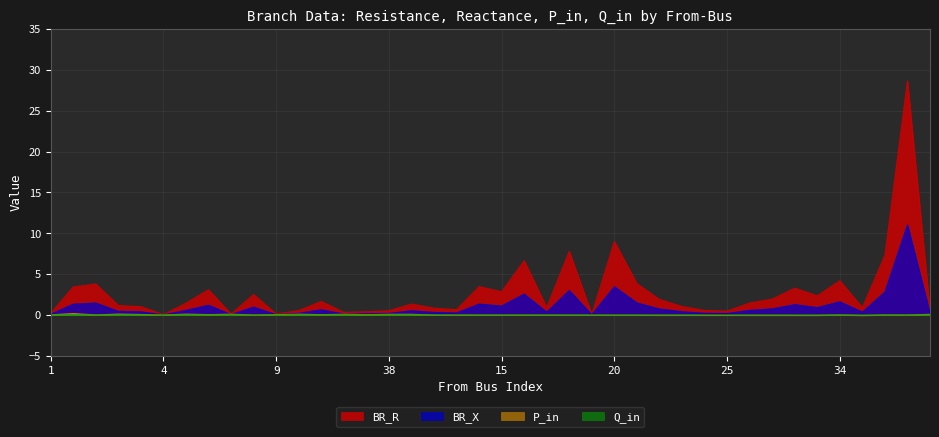

Which has a higher value, 10 or 14?

14